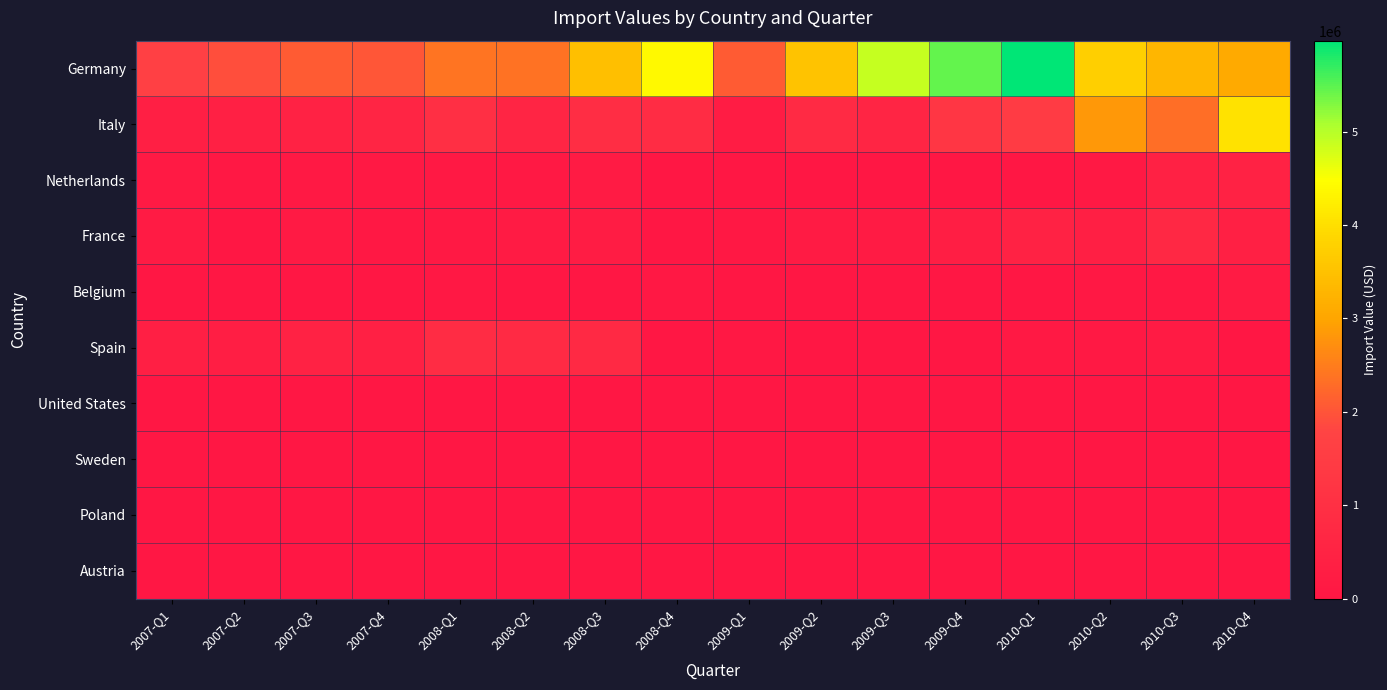

Which series changed the most between 2008-Q1 and 2009-Q2?

Germany